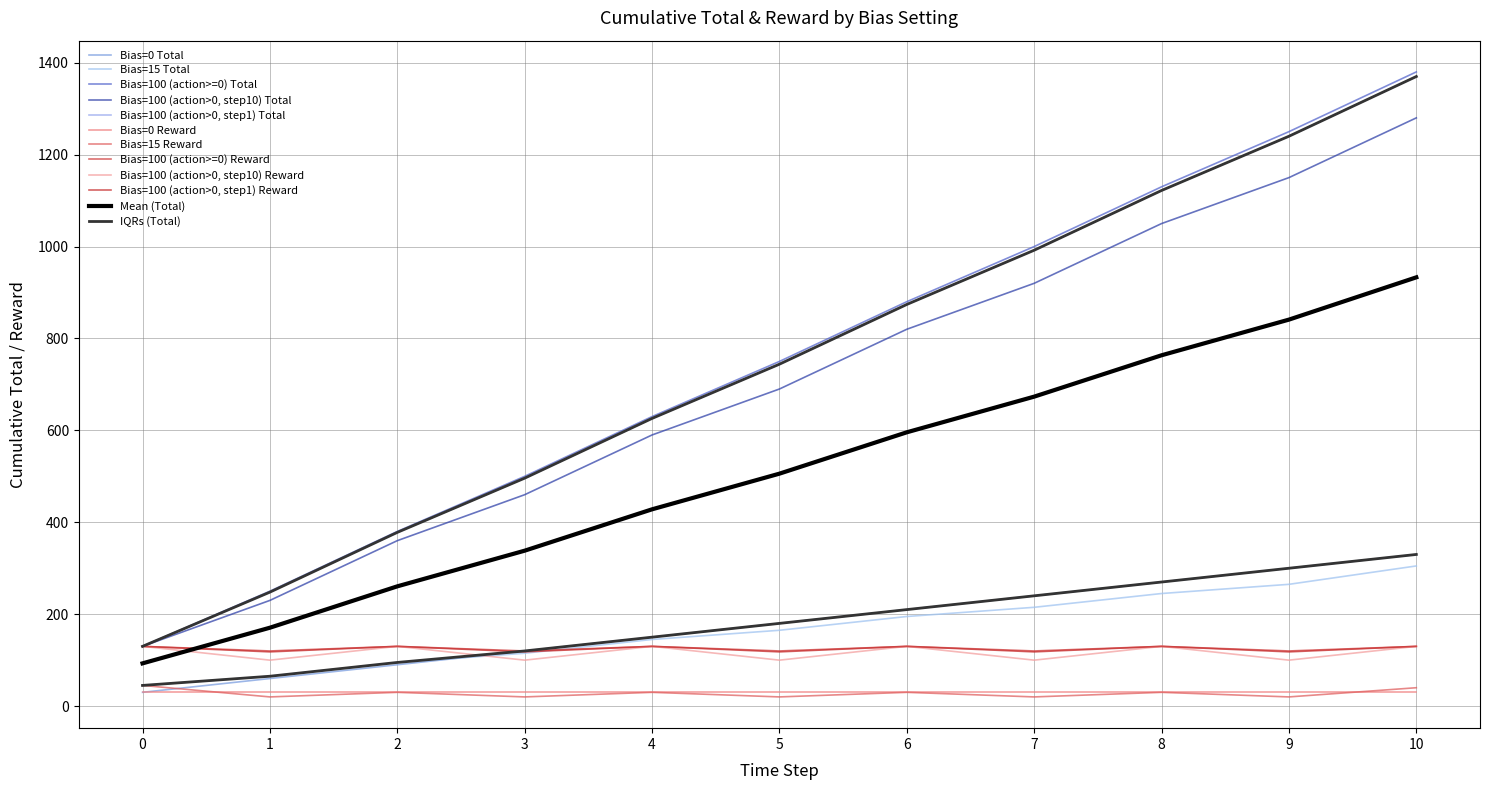

How many lines are shown in the chart?

12